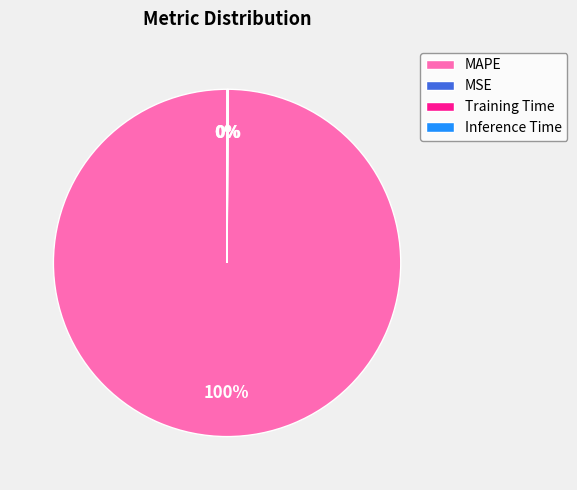

Which slice is the largest?

MAPE